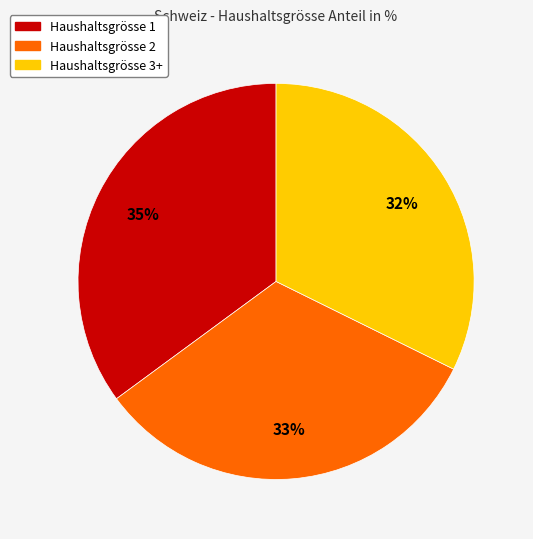

To the nearest percent, what is the difference between the largest and smallest slice percentages?

3%